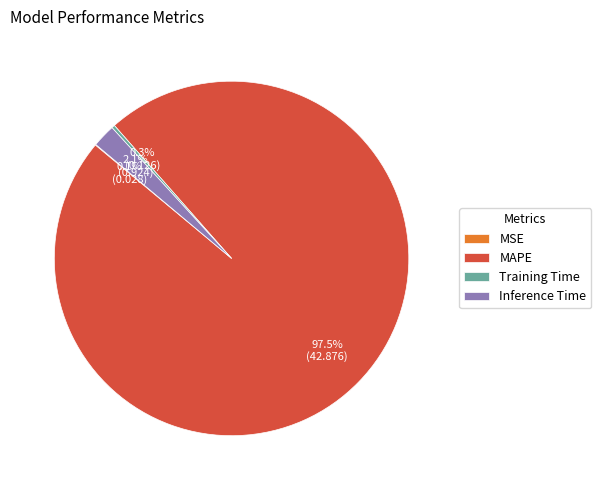

Is the sum of MAPE and Inference Time greater than half?

Yes